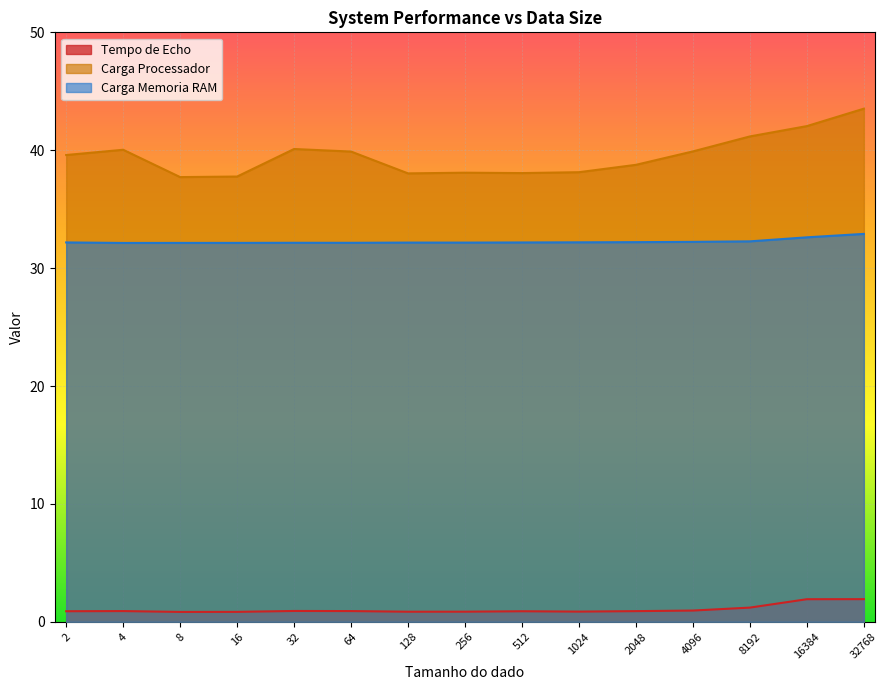

How many data points does each series have?

15